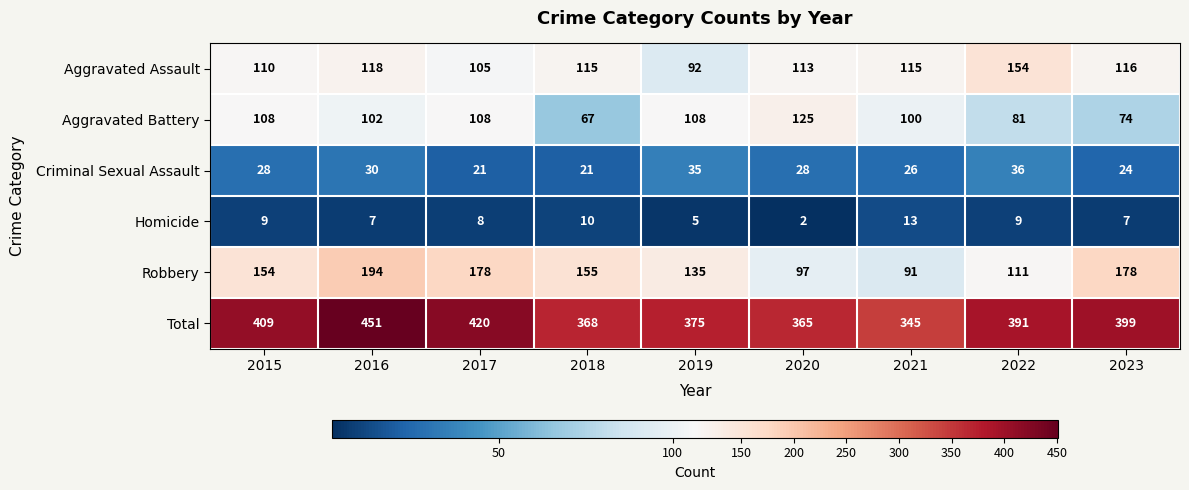

What is the sum of the Homicide values at 2019 and 2020?

7